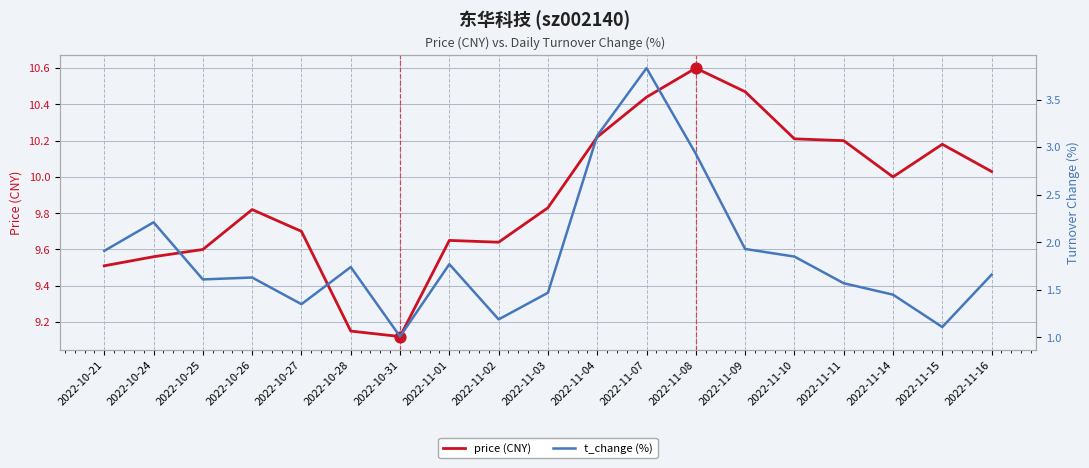

What are all the series names shown in the legend?

price (CNY), t_change (%)